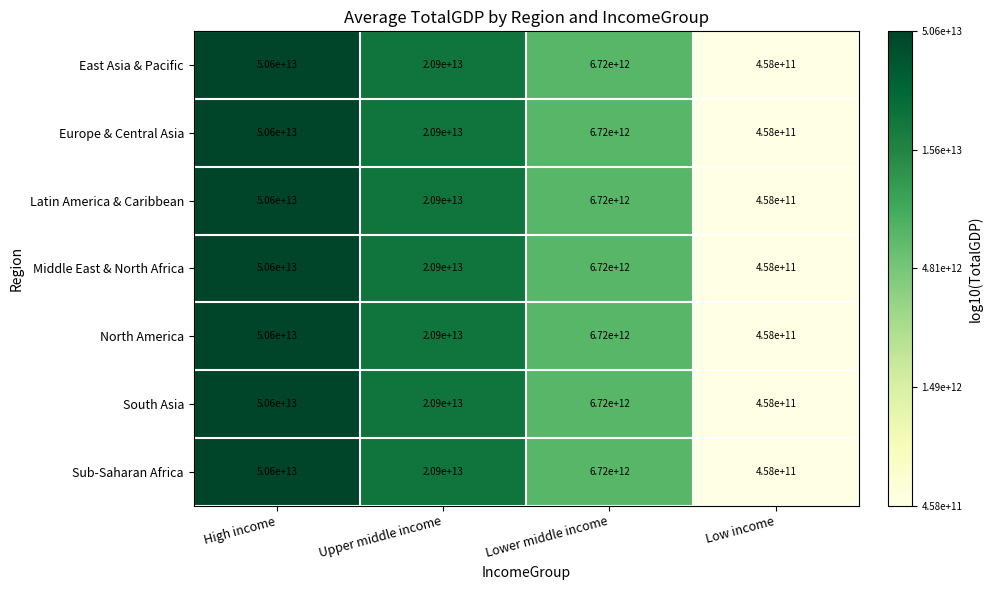

Where does the Sub-Saharan Africa series first go above 20900000000000?

High income